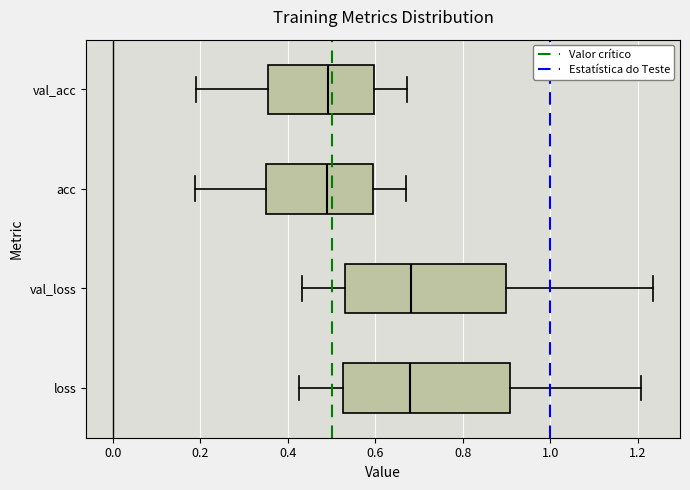

Reading bottom to top, transcribe this box plot: for each box, give where its median line is, the range the box spans, and where its two whiskers end, as read against the x-axis. The values are not printed on the chart, so give them approximately, as read against the axis.

loss: median 0.68, box 0.52 to 0.90, whiskers 0.42 to 1.20
val_loss: median 0.68, box 0.54 to 0.90, whiskers 0.44 to 1.24
acc: median 0.48, box 0.36 to 0.60, whiskers 0.18 to 0.68
val_acc: median 0.50, box 0.36 to 0.60, whiskers 0.20 to 0.68